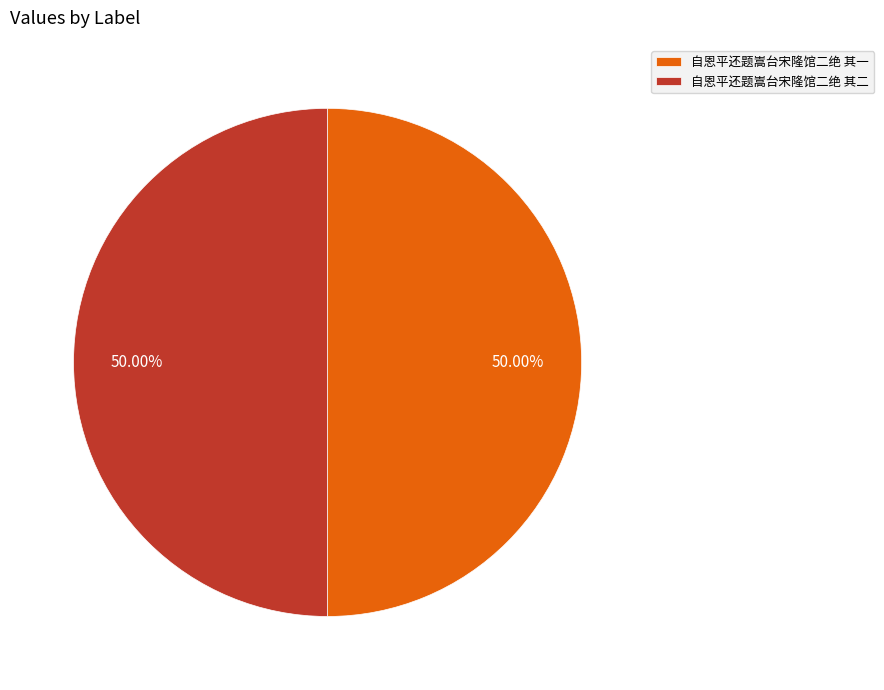

Do 自恩平还题嵩台宋隆馆二绝 其二 and 自恩平还题嵩台宋隆馆二绝 其一 together represent more than half of the pie?

Yes